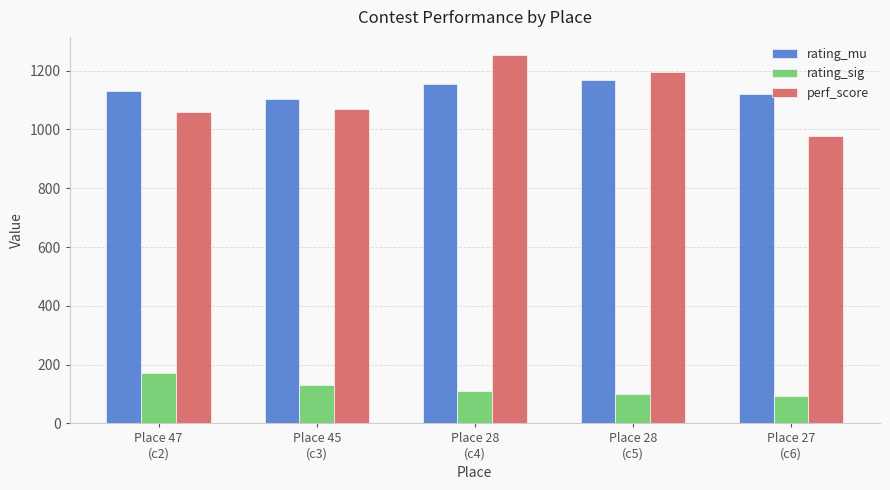

List the series in order of their peak value, highest first.

perf_score, rating_mu, rating_sig